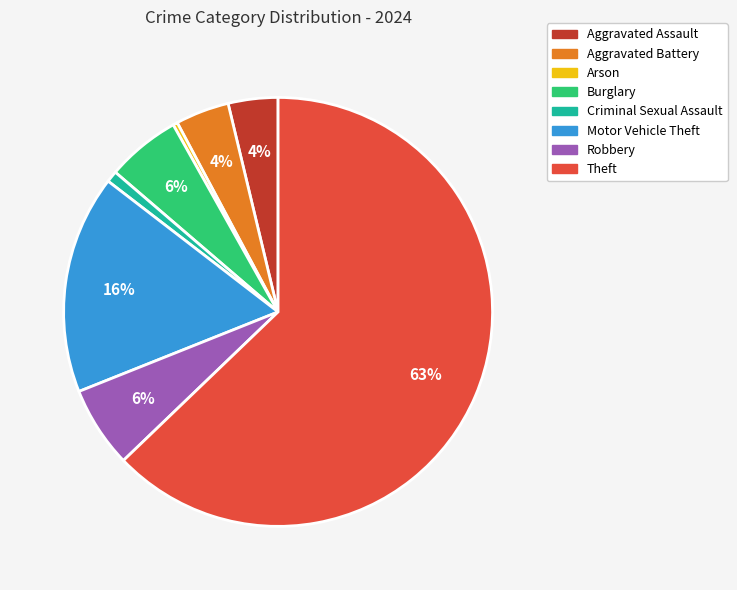

To the nearest percent, what portion does Robbery represent?

6%